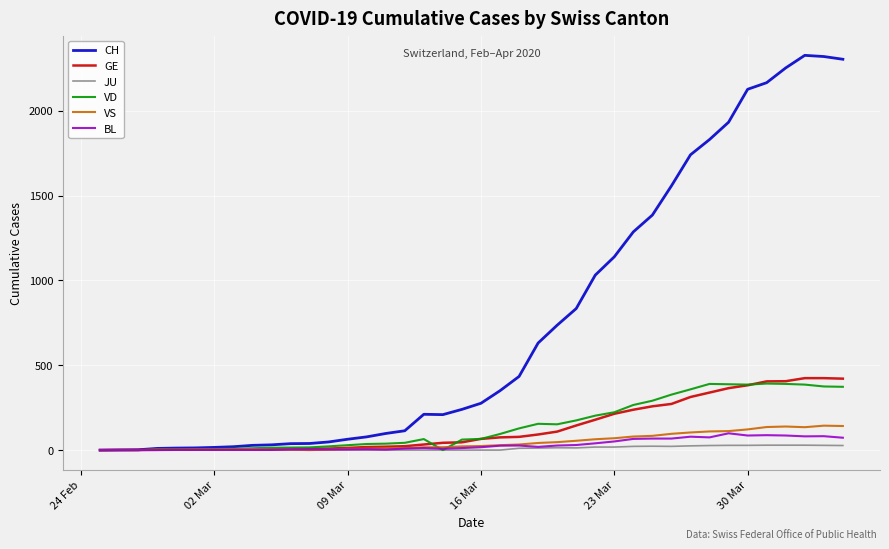

True or false: BL has more than 1 points higher than both neighbors.

True